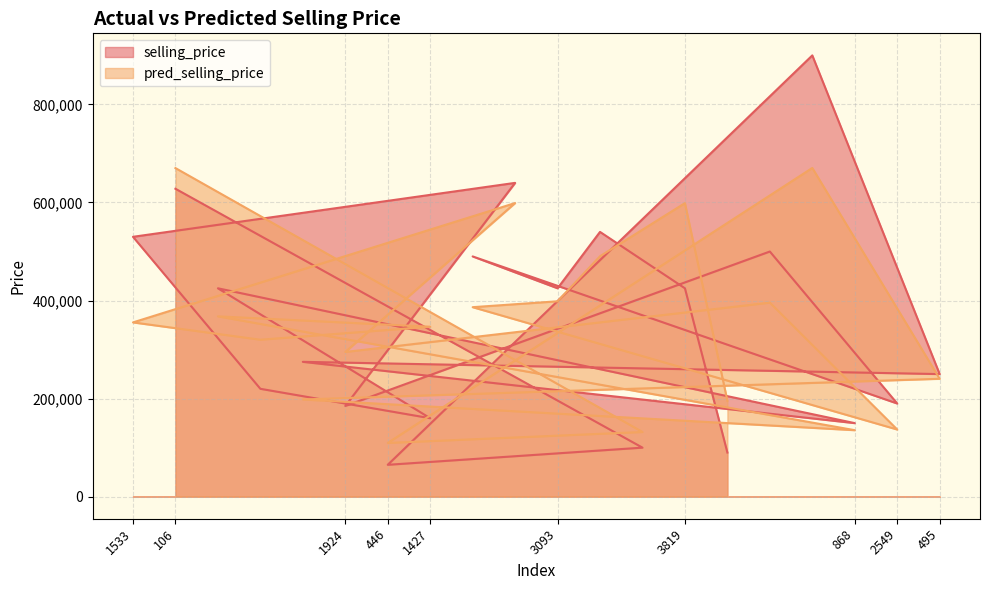

What is the minimum value for pred_selling_price?

109586.6